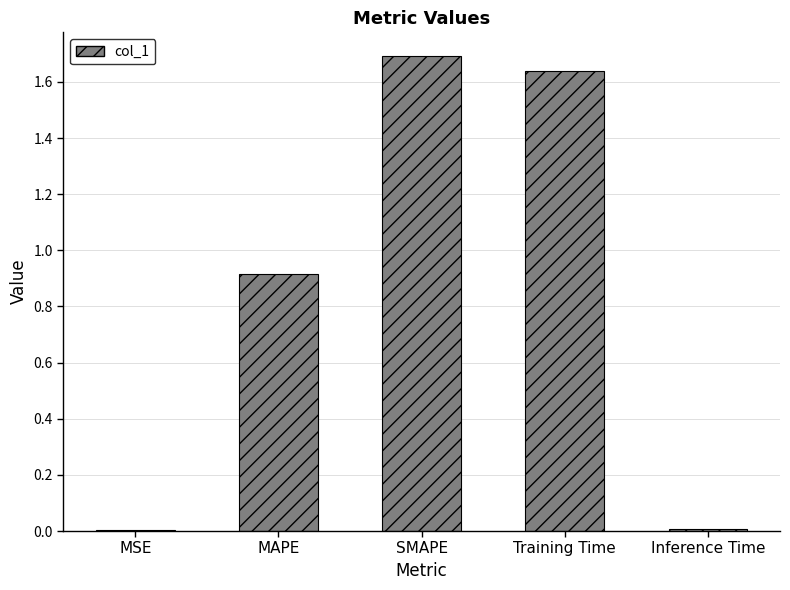

Is it true that the value at MAPE is 0.6?

False